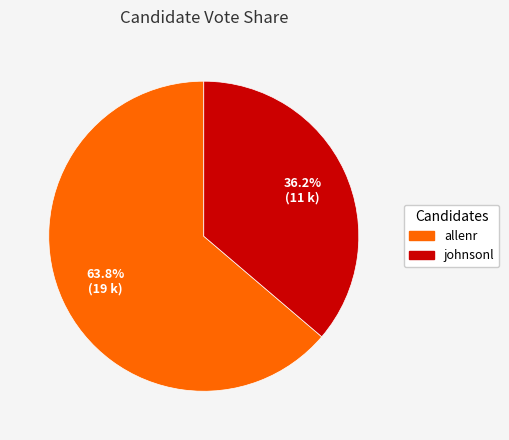

Rank the categories by value from lowest to highest.

johnsonl, allenr